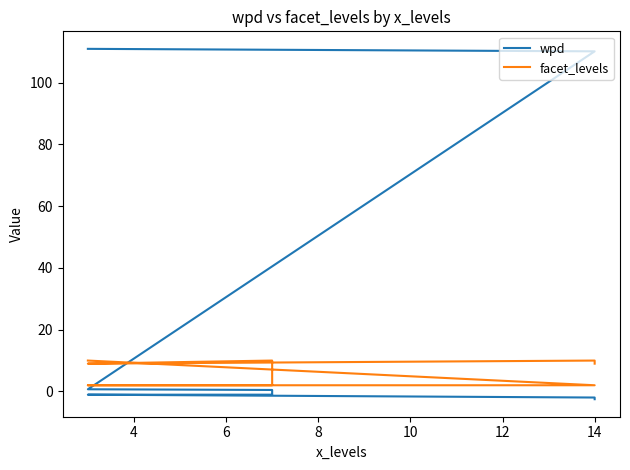

In facet_levels, how many points are lower than both neighbors (excluding endpoints)?

1